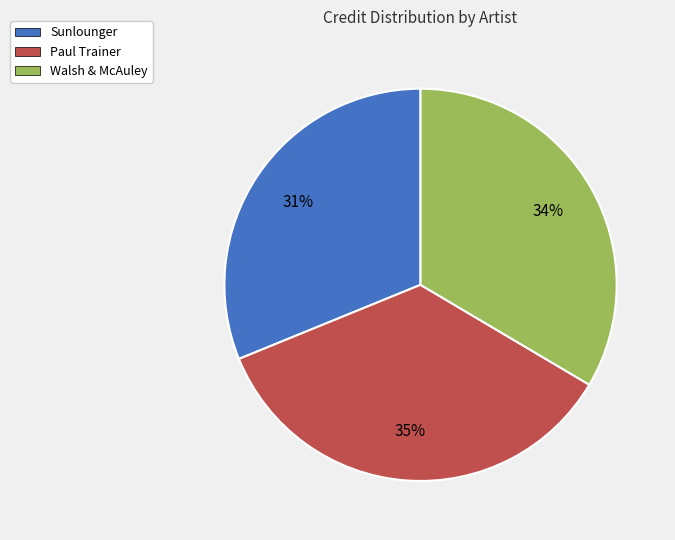

The Walsh & McAuley slice represents 48% of the pie. True or false?

False